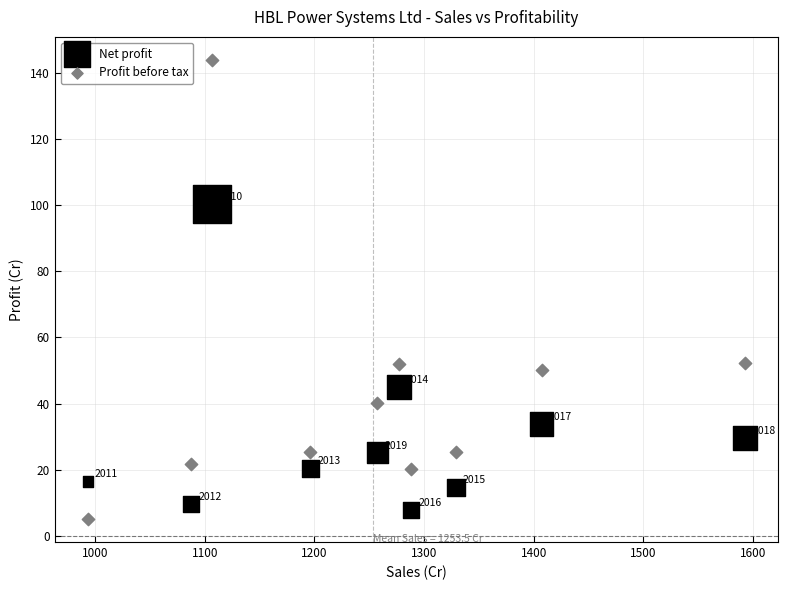

Which series contains the highest Y value?

Profit before tax